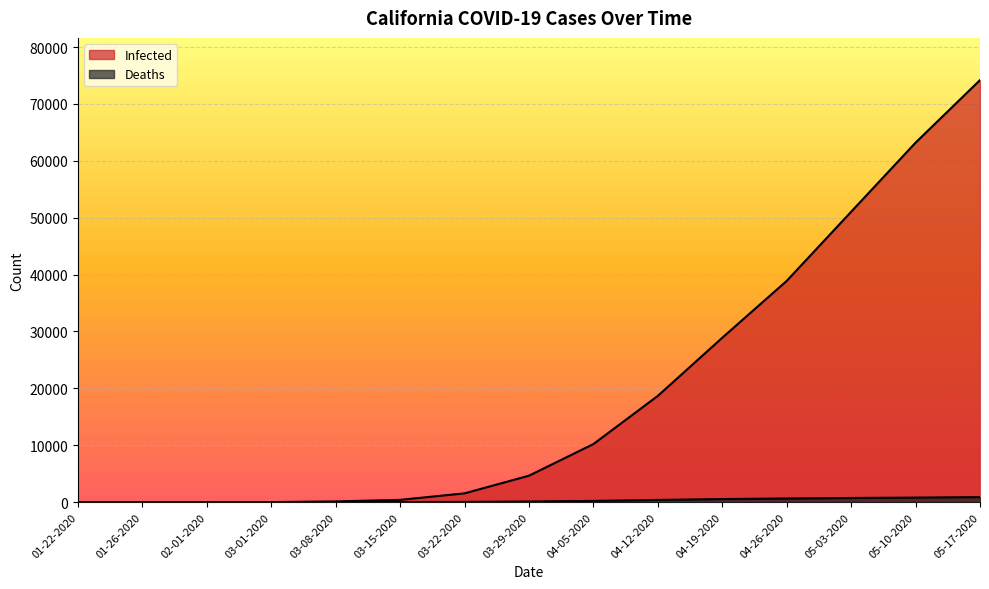

Which category has the lowest value across all series?

01-22-2020